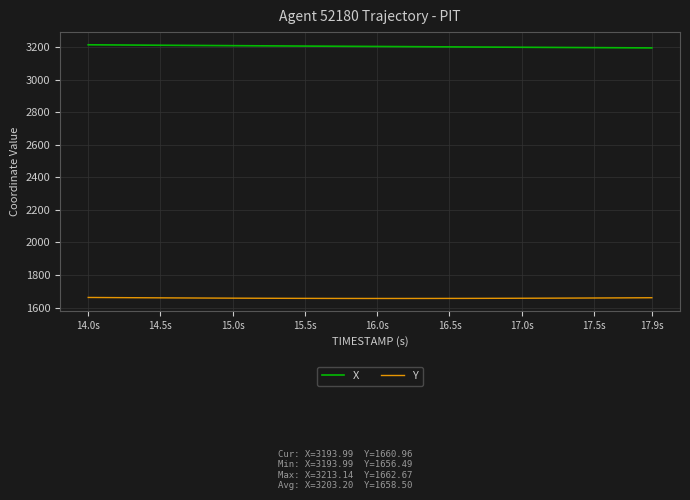

What is the average value of the X series?

3203.2